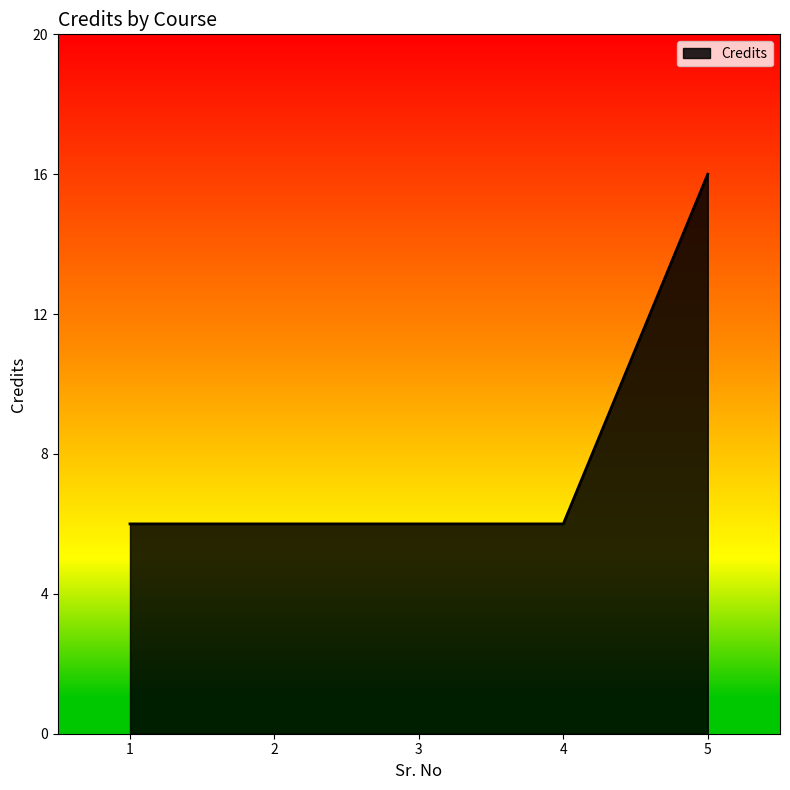

What is the minimum value shown in the chart?

6